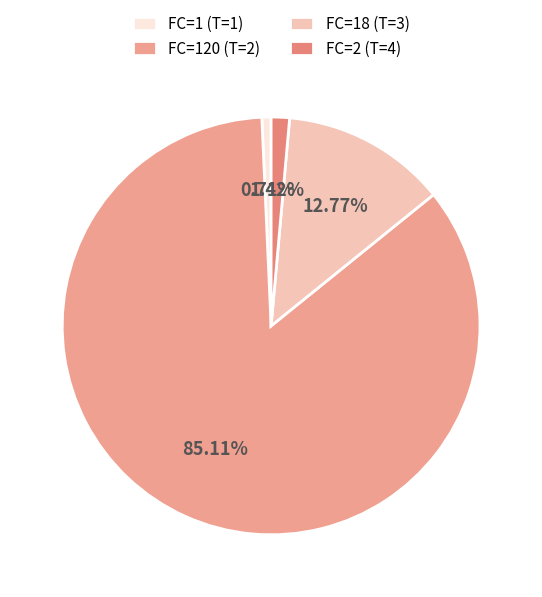

How many segments does this pie chart have?

4